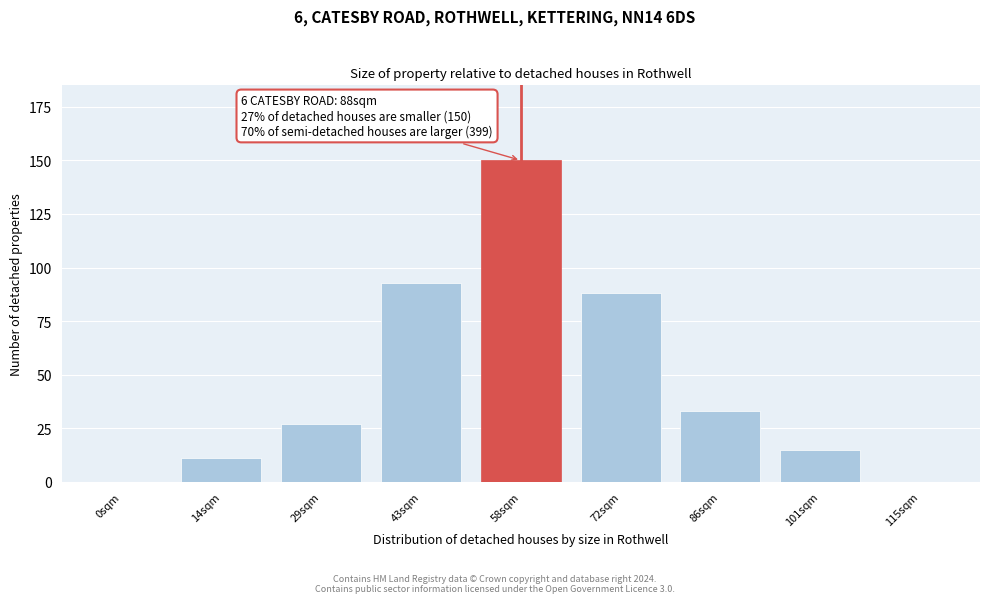

Reading left to right, list all the values displayed in this chart.

0sqm=0	14sqm=11	29sqm=27	43sqm=93	58sqm=150	72sqm=88	86sqm=33	101sqm=15	115sqm=0